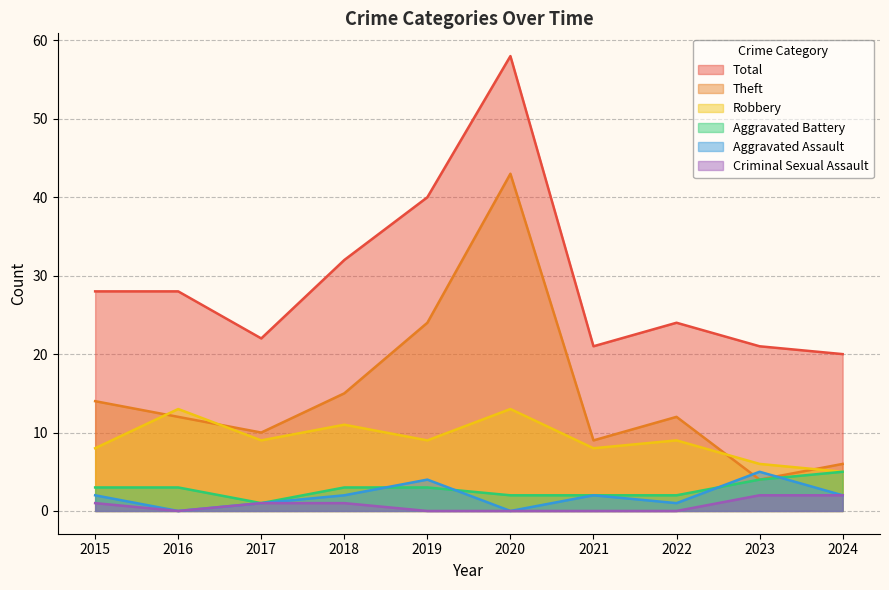

True or false: Theft has more than 2 interior local peaks.

False